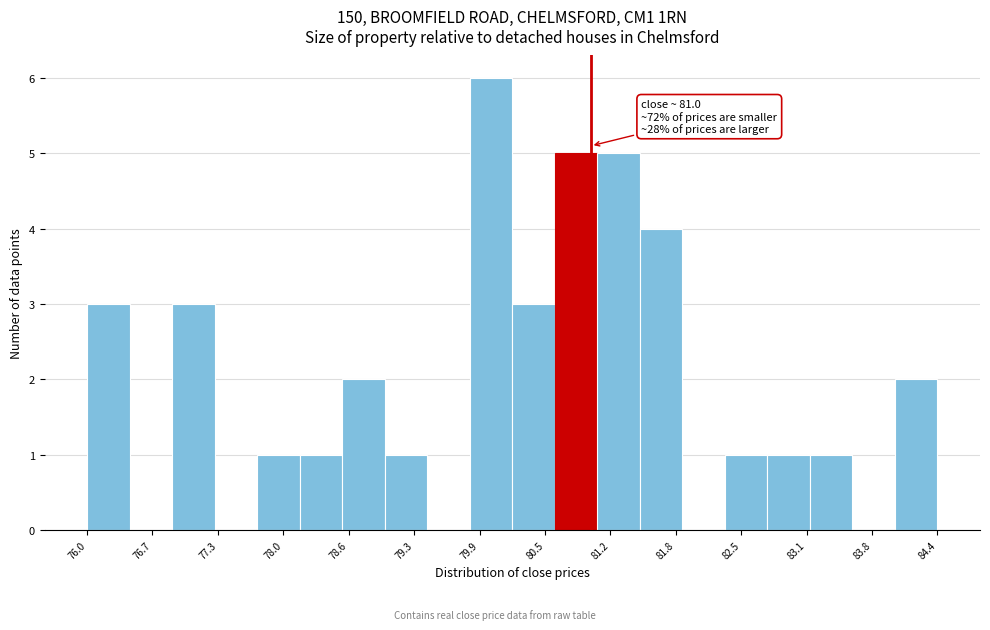

Over which range of the x-axis is the bar tallest?

79.8 to 80.2